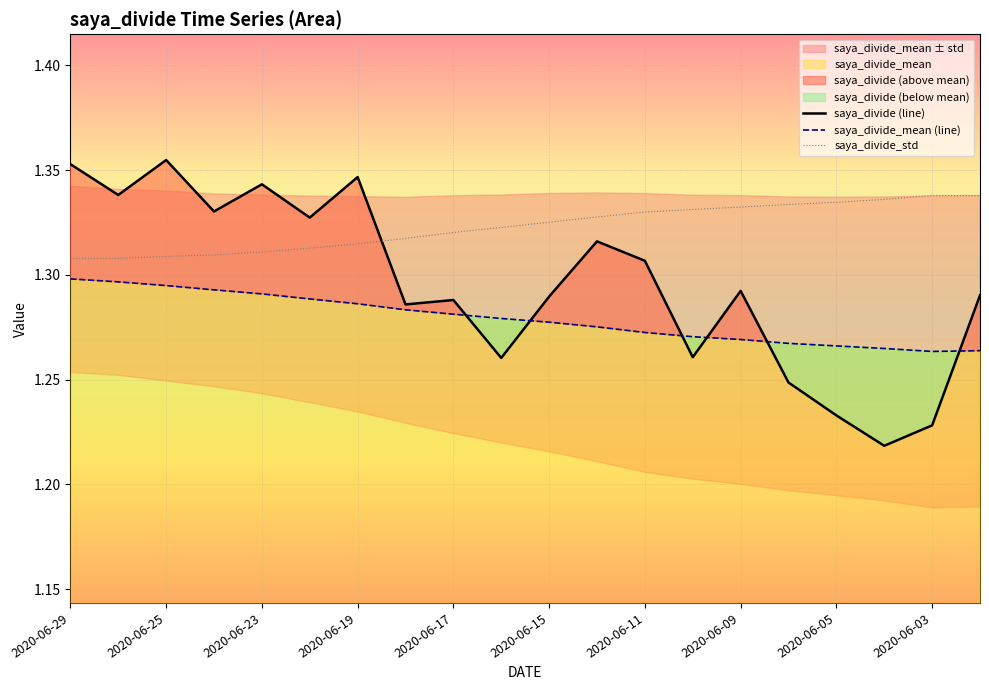

True or false: saya_divide_std and saya_divide_mean (line) intersect in this chart.

False